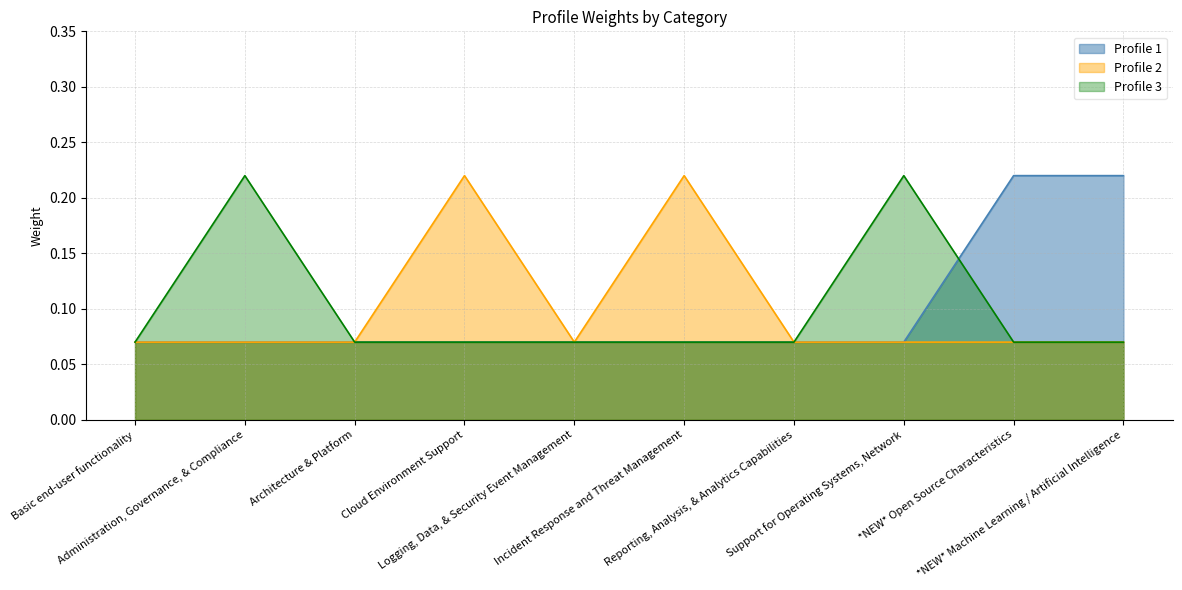

True or false: Profile 1 and Profile 2 cross at least once.

False